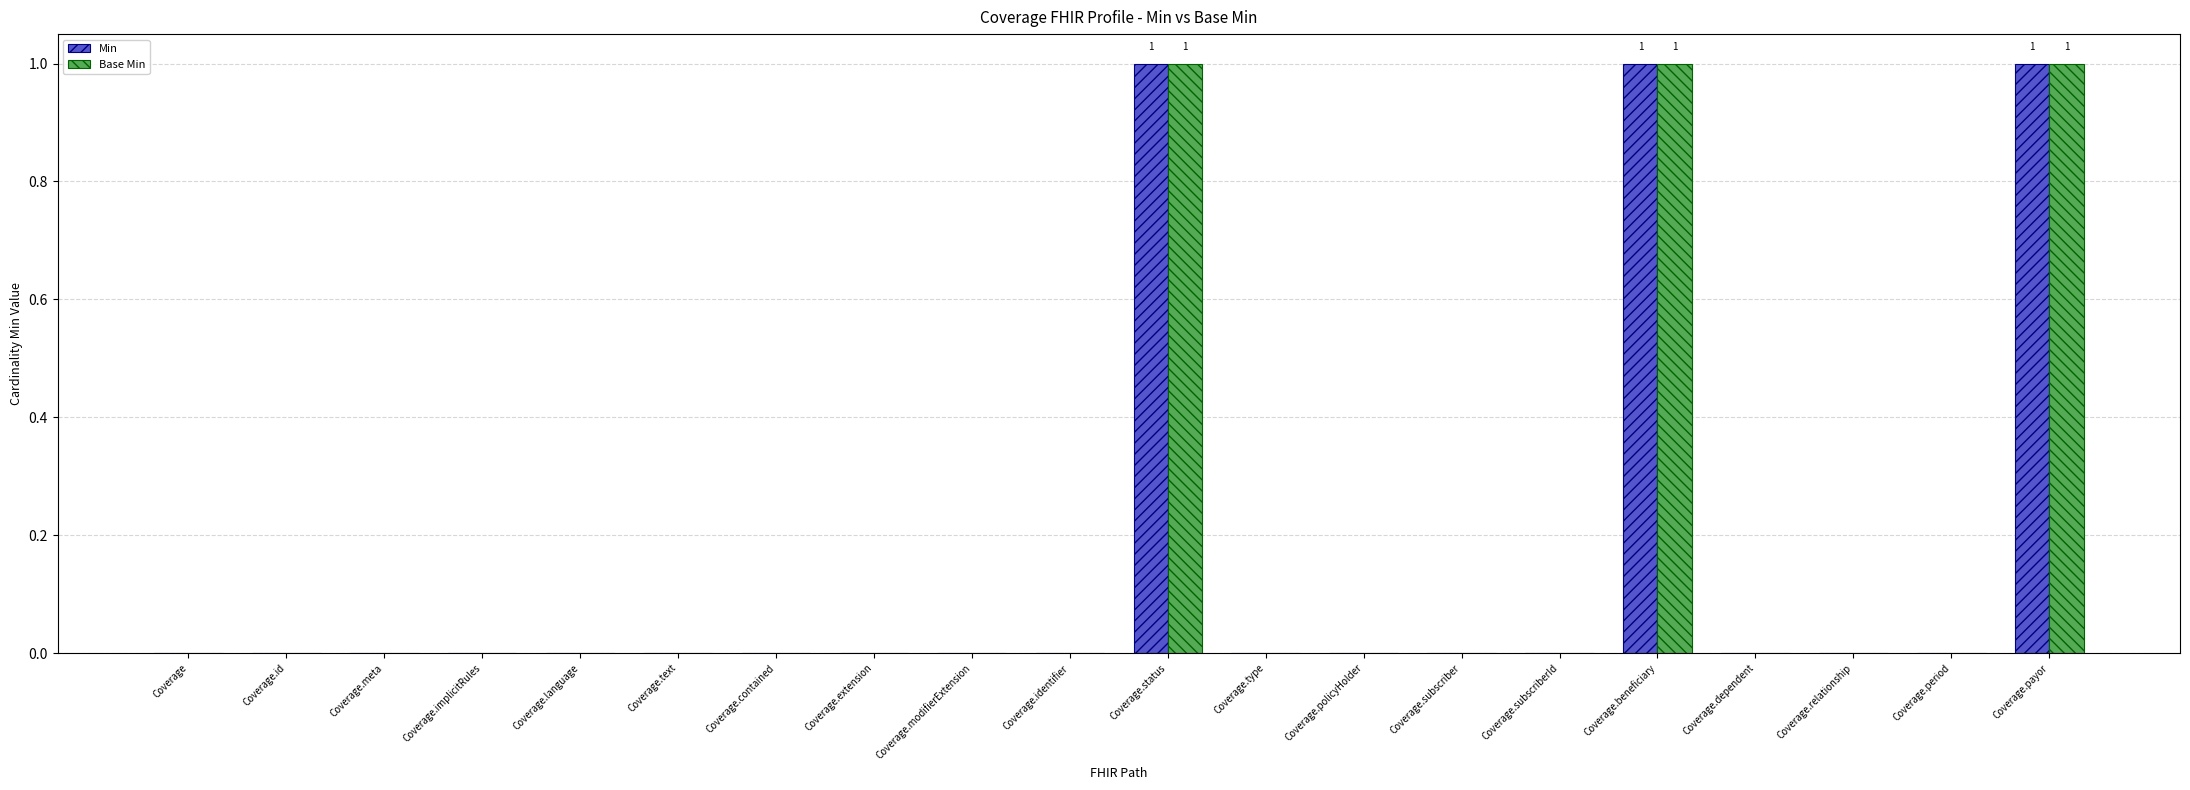

Is it true that Min equals 0 at Coverage.modifierExtension?

True